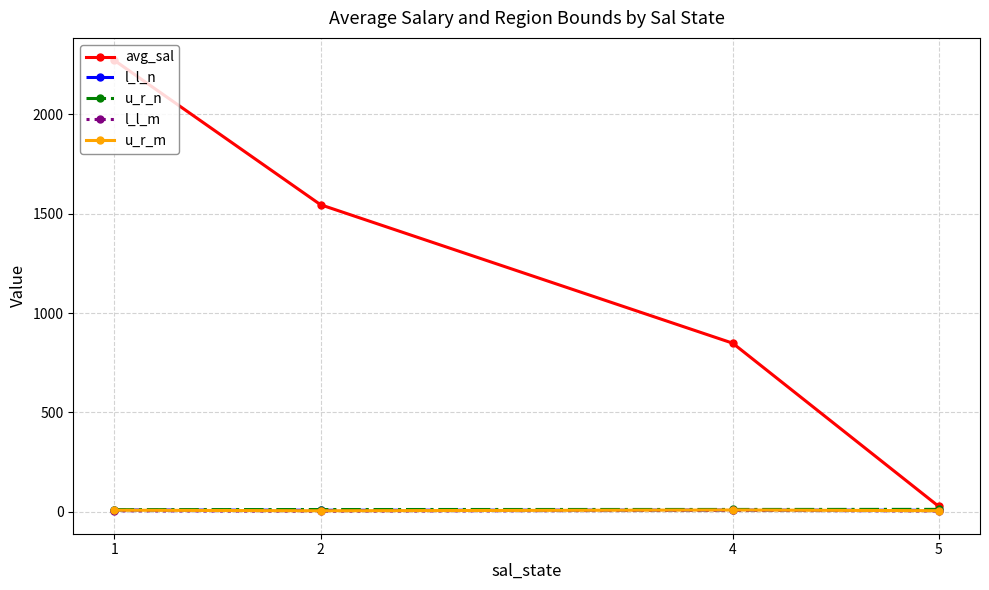

True or false: u_r_m has more than 0 points higher than both neighbors.

True